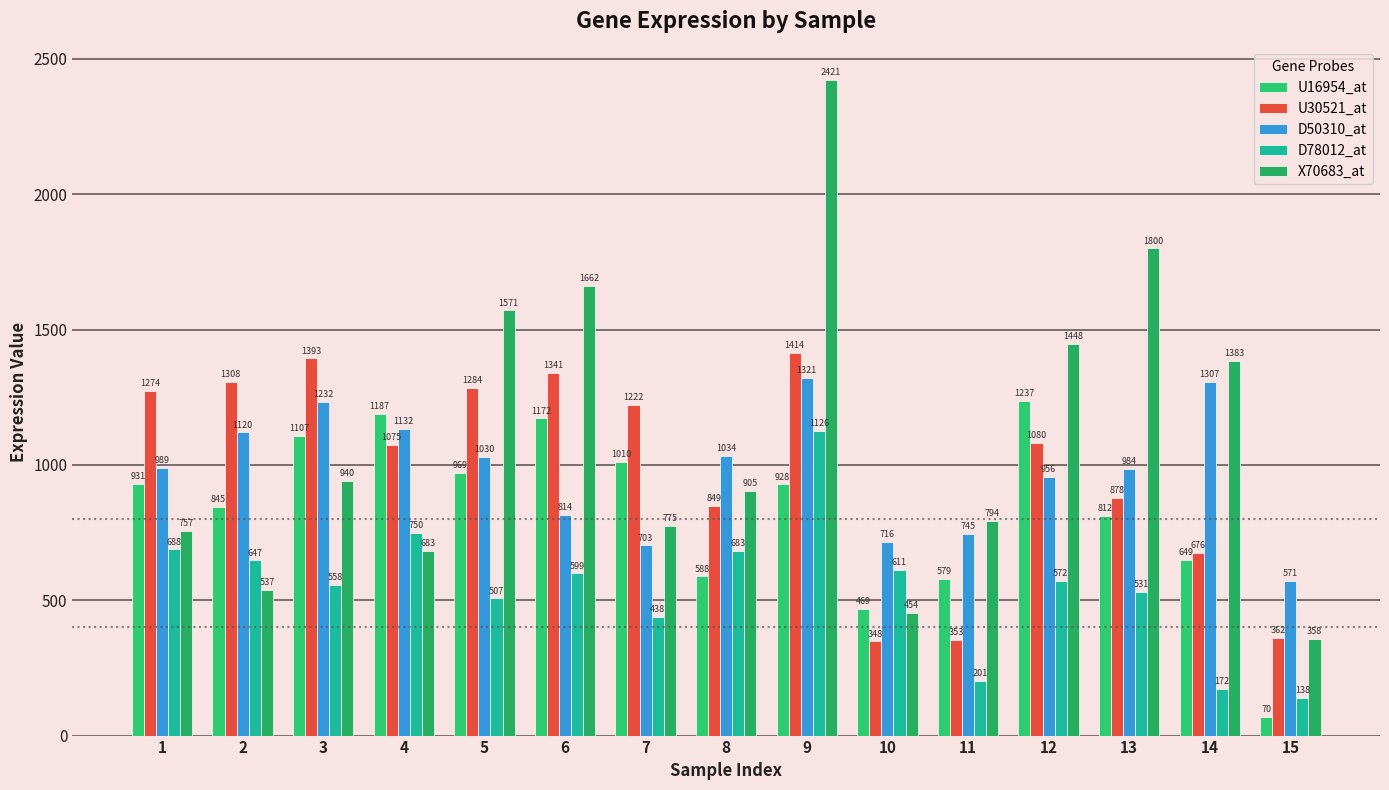

Reading left to right, list all the values displayed in this chart.

U16954_at: 1=931	2=845	3=1107	4=1187	5=969	6=1172	7=1010	8=588	9=928	10=469	11=579	12=1237	13=812	14=649	15=70
U30521_at: 1=1274	2=1308	3=1393	4=1075	5=1284	6=1341	7=1222	8=849	9=1414	10=348	11=353	12=1080	13=878	14=676	15=362
D50310_at: 1=989	2=1120	3=1232	4=1132	5=1030	6=814	7=703	8=1034	9=1321	10=716	11=745	12=956	13=984	14=1307	15=571
D78012_at: 1=688	2=647	3=558	4=750	5=507	6=599	7=438	8=683	9=1126	10=611	11=201	12=572	13=531	14=172	15=138
X70683_at: 1=757	2=537	3=940	4=683	5=1571	6=1662	7=775	8=905	9=2421	10=454	11=794	12=1448	13=1800	14=1383	15=358